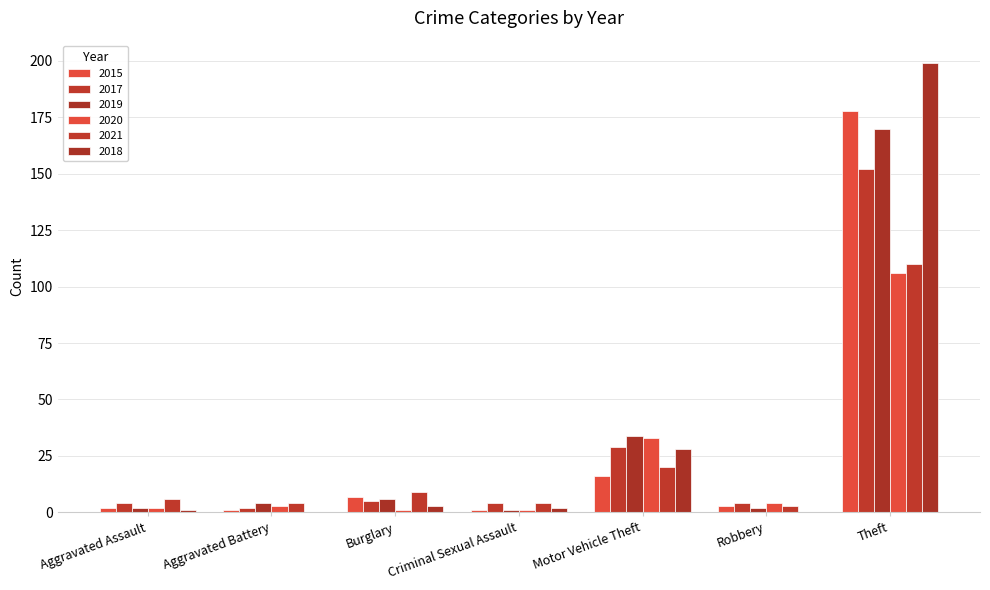

How many groups of bars are there?

7